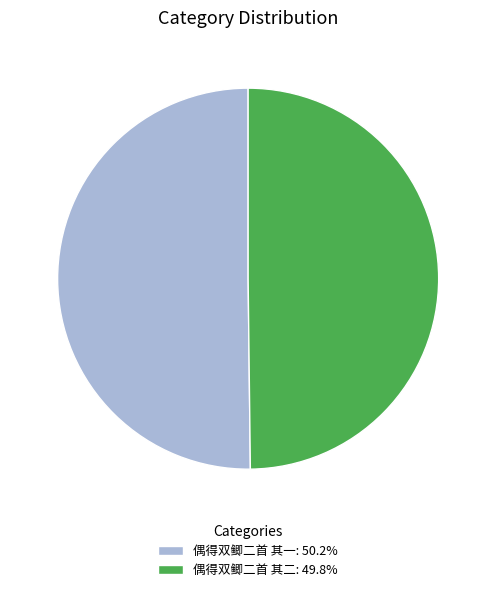

Approximately how many times larger is the value at 偶得双鲫二首 其一: 50.2% compared to 偶得双鲫二首 其二: 49.8%?

1.0